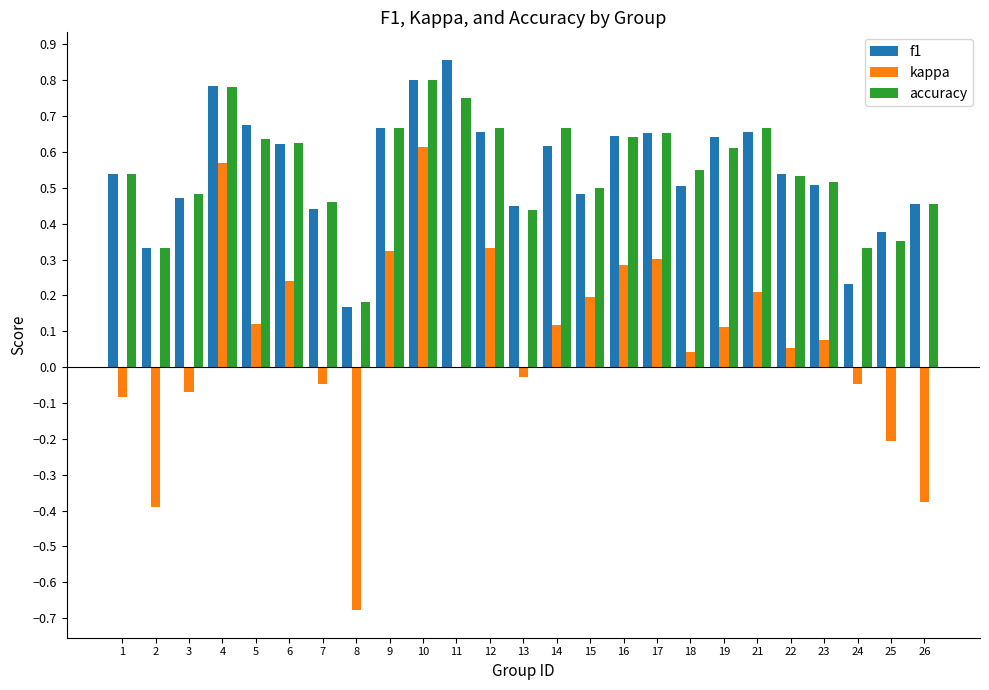

Is the value of kappa at 18 greater than the value of accuracy at 9?

No